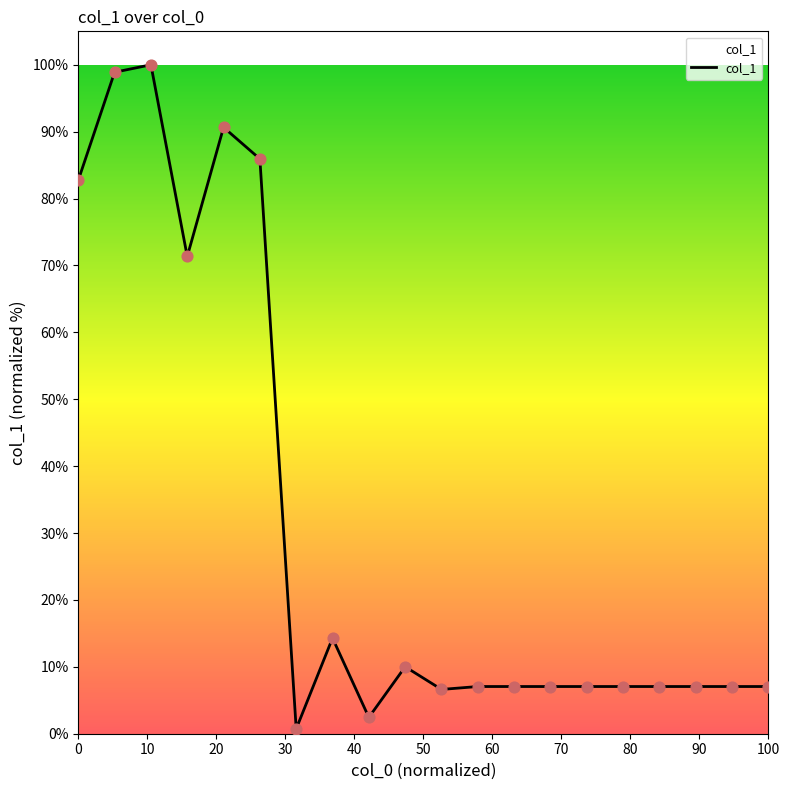

What is the maximum value shown in the chart?

100.0